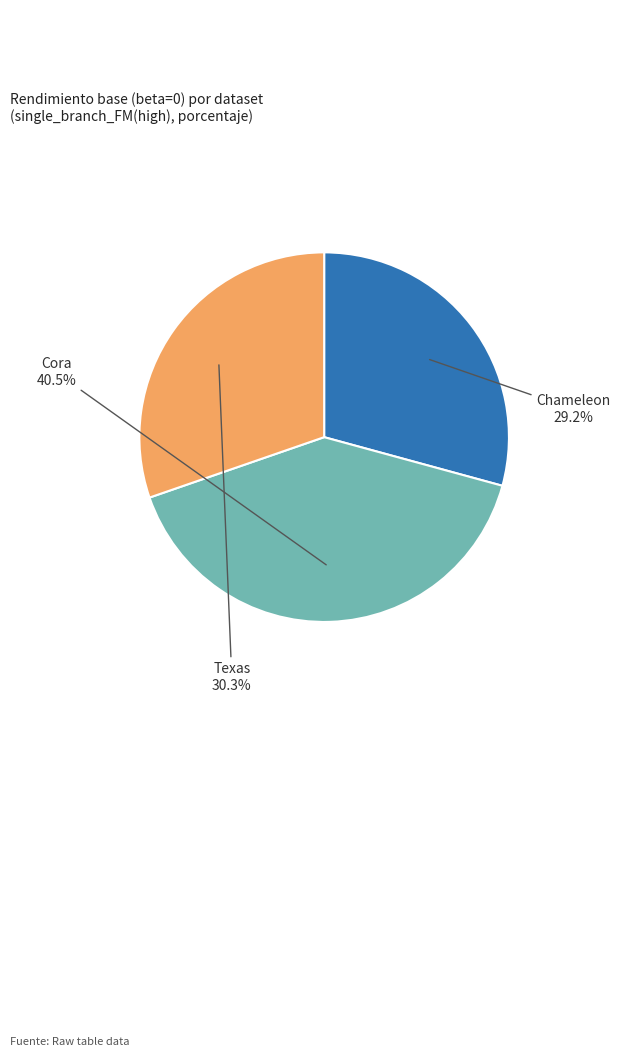

To the nearest percent, what portion does Chameleon represent?

29%